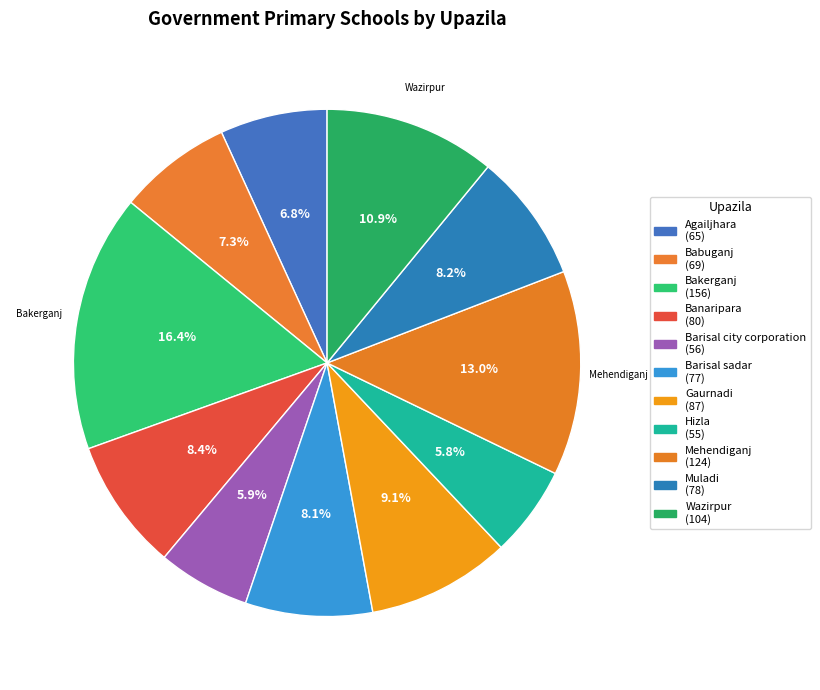

To the nearest percent, what is the combined percentage of Gaurnadi and Muladi?

17%